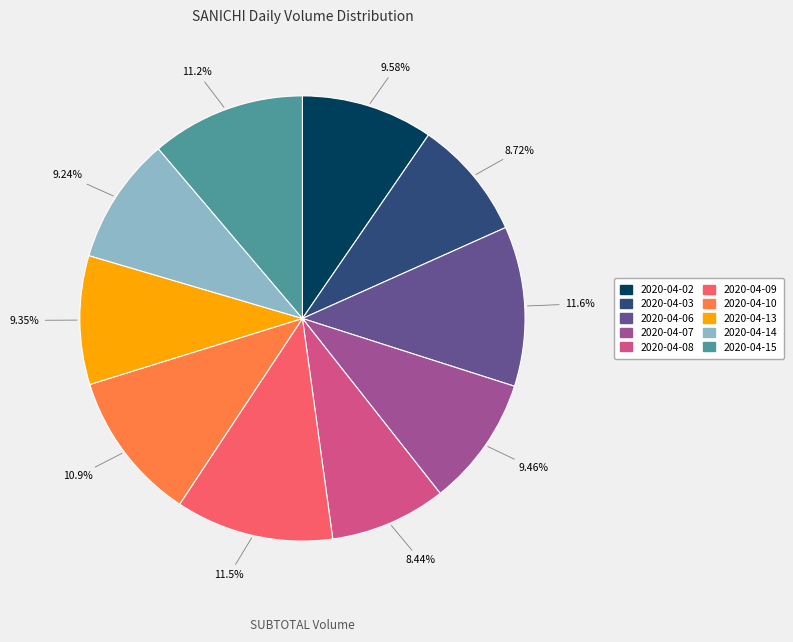

Approximately how many times larger is the value at 2020-04-13 compared to 2020-04-02?

1.0